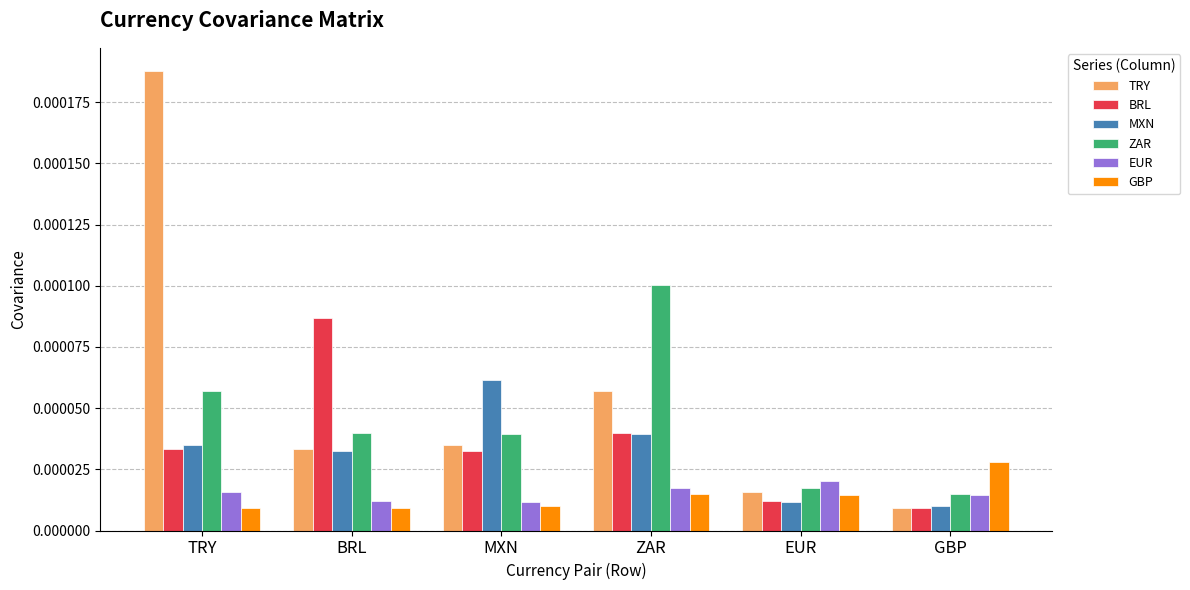

How many groups of bars are there?

6